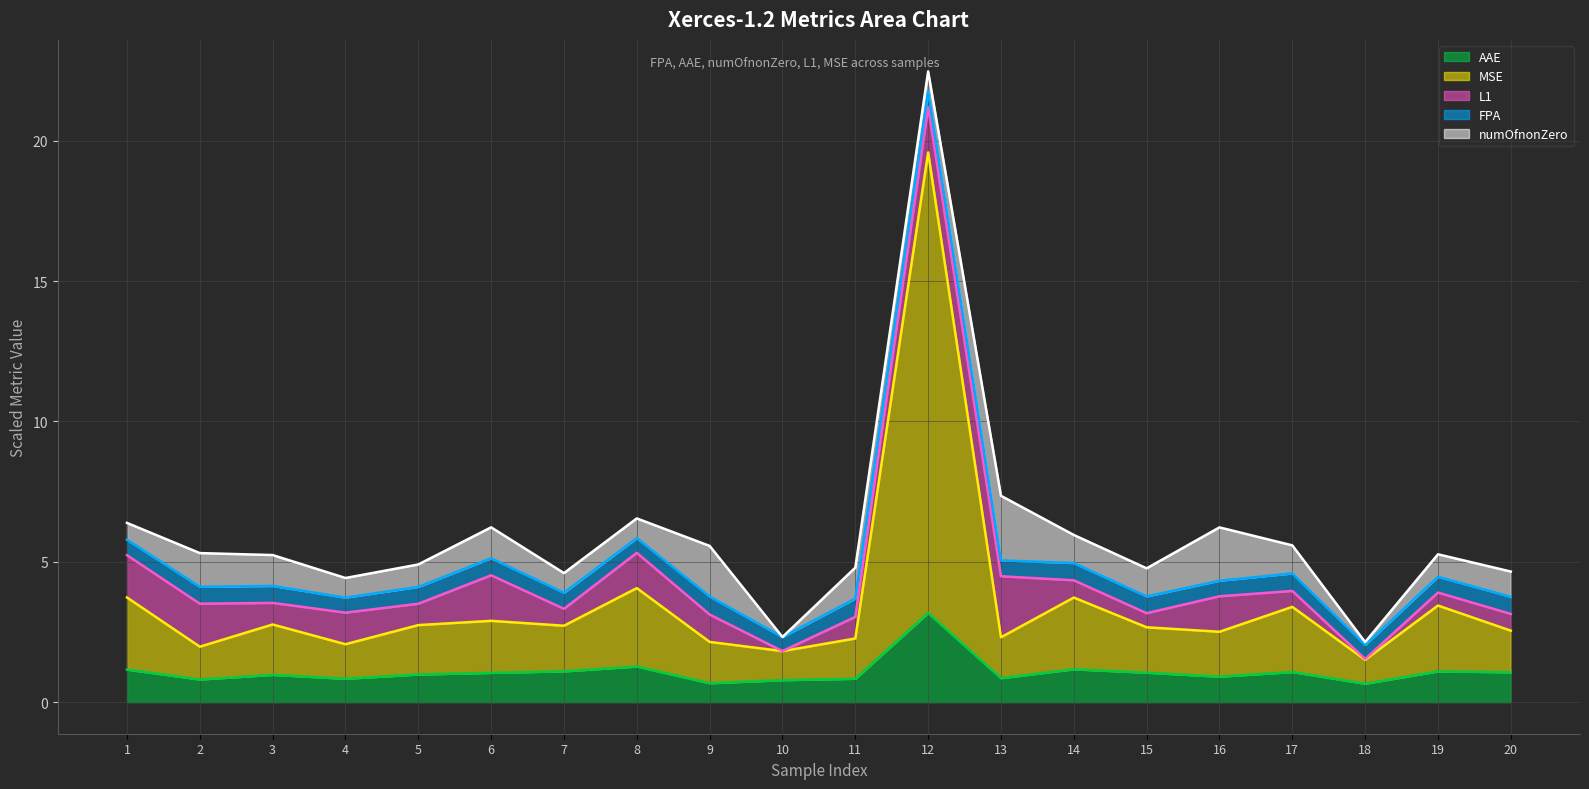

What is the difference between the AAE values at 4 and 16?

0.1